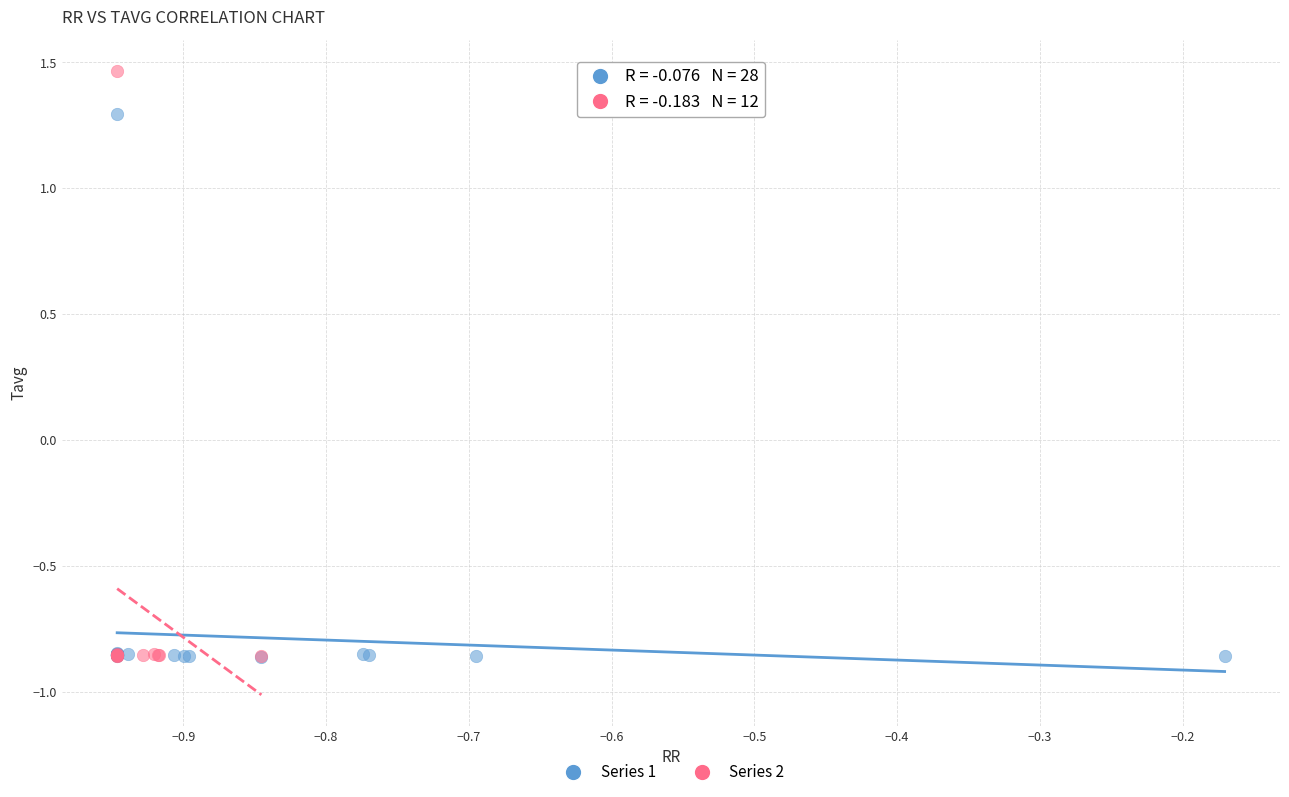

Which series reaches the maximum Y coordinate?

Series 2